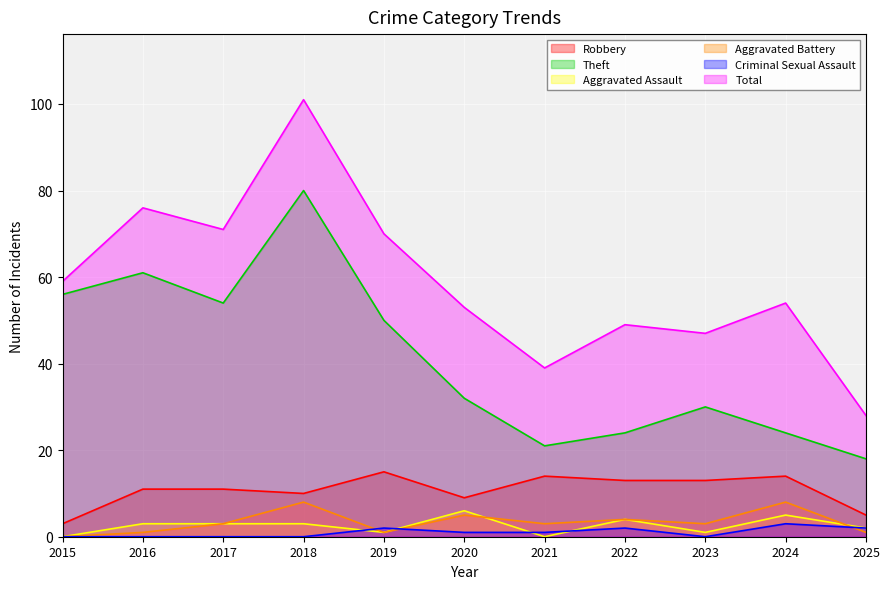

True or false: Theft has more than 0 interior local peaks.

True